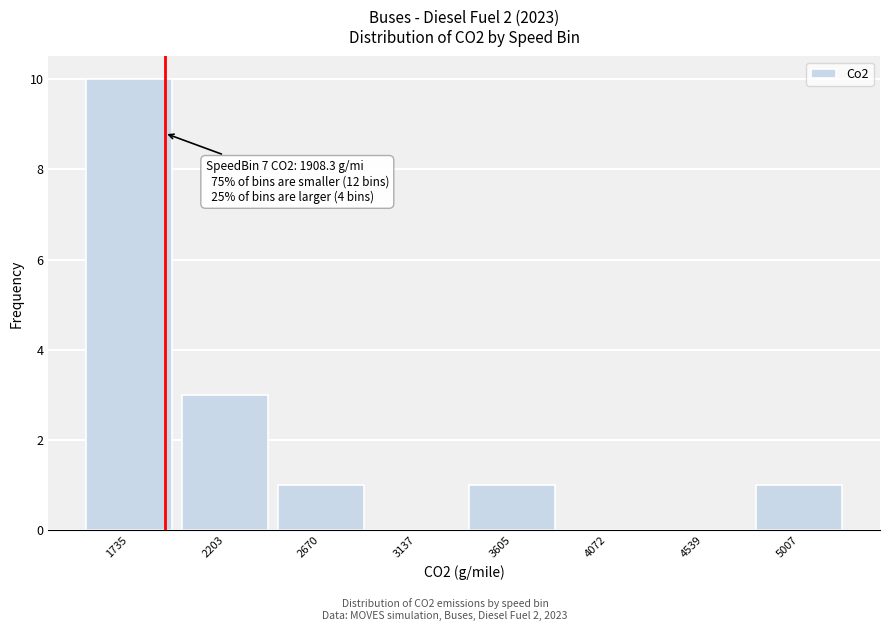

Over which range of the x-axis is the bar tallest?

1500 to 1950